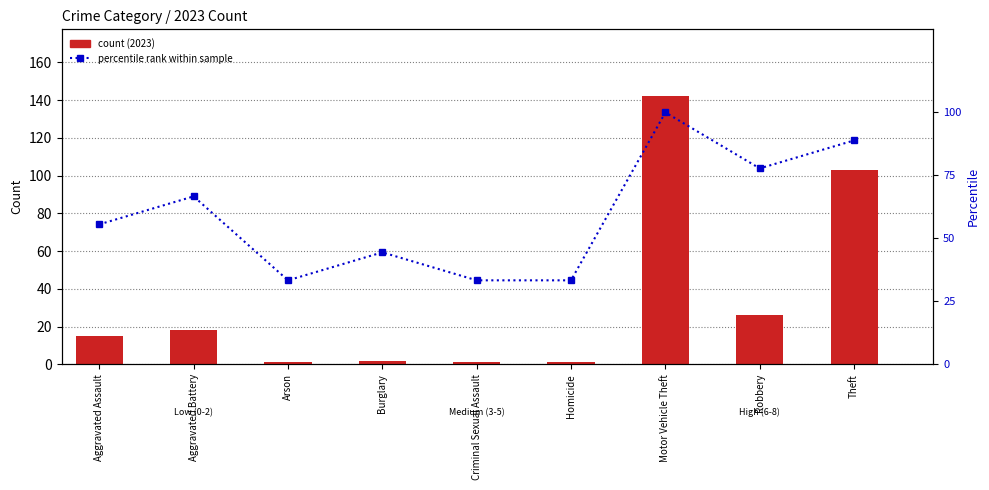

Rank the series by their average value, from highest to lowest.

percentile rank within sample, count (2023)